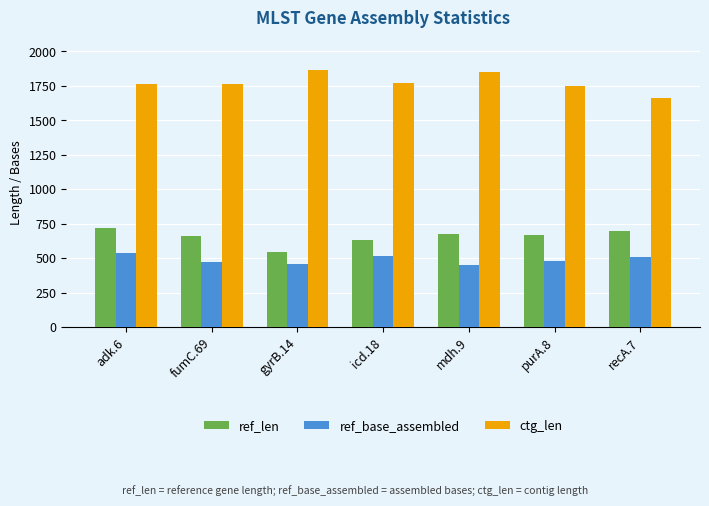

How many bars are there in each group?

3